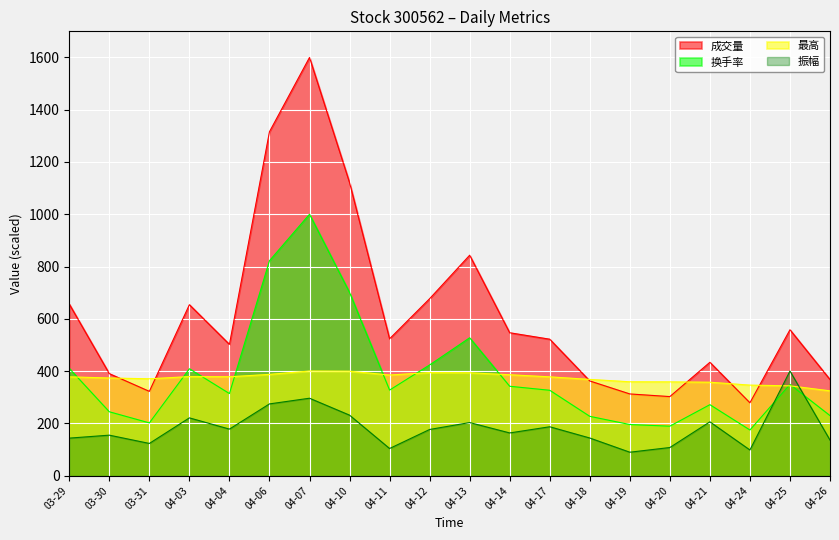

At which label does 成交量 first exceed 523?

03-29